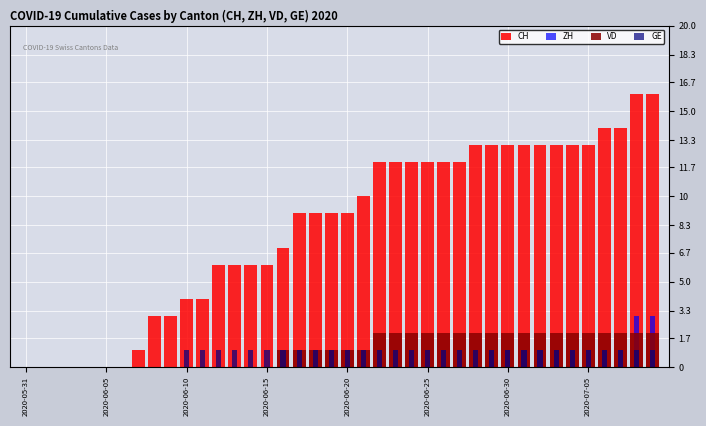

What is the sum of all CH values?

328